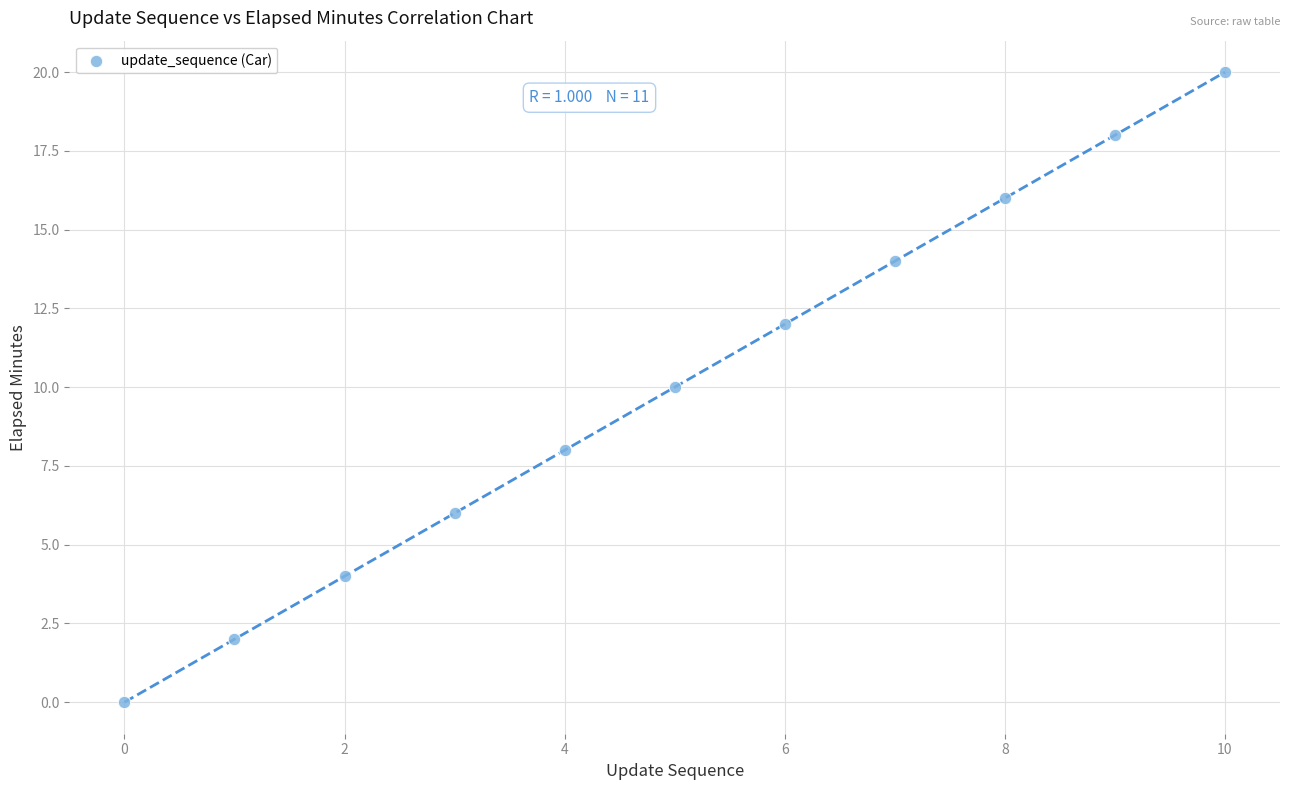

What is the range of Y values (max minus min)?

20